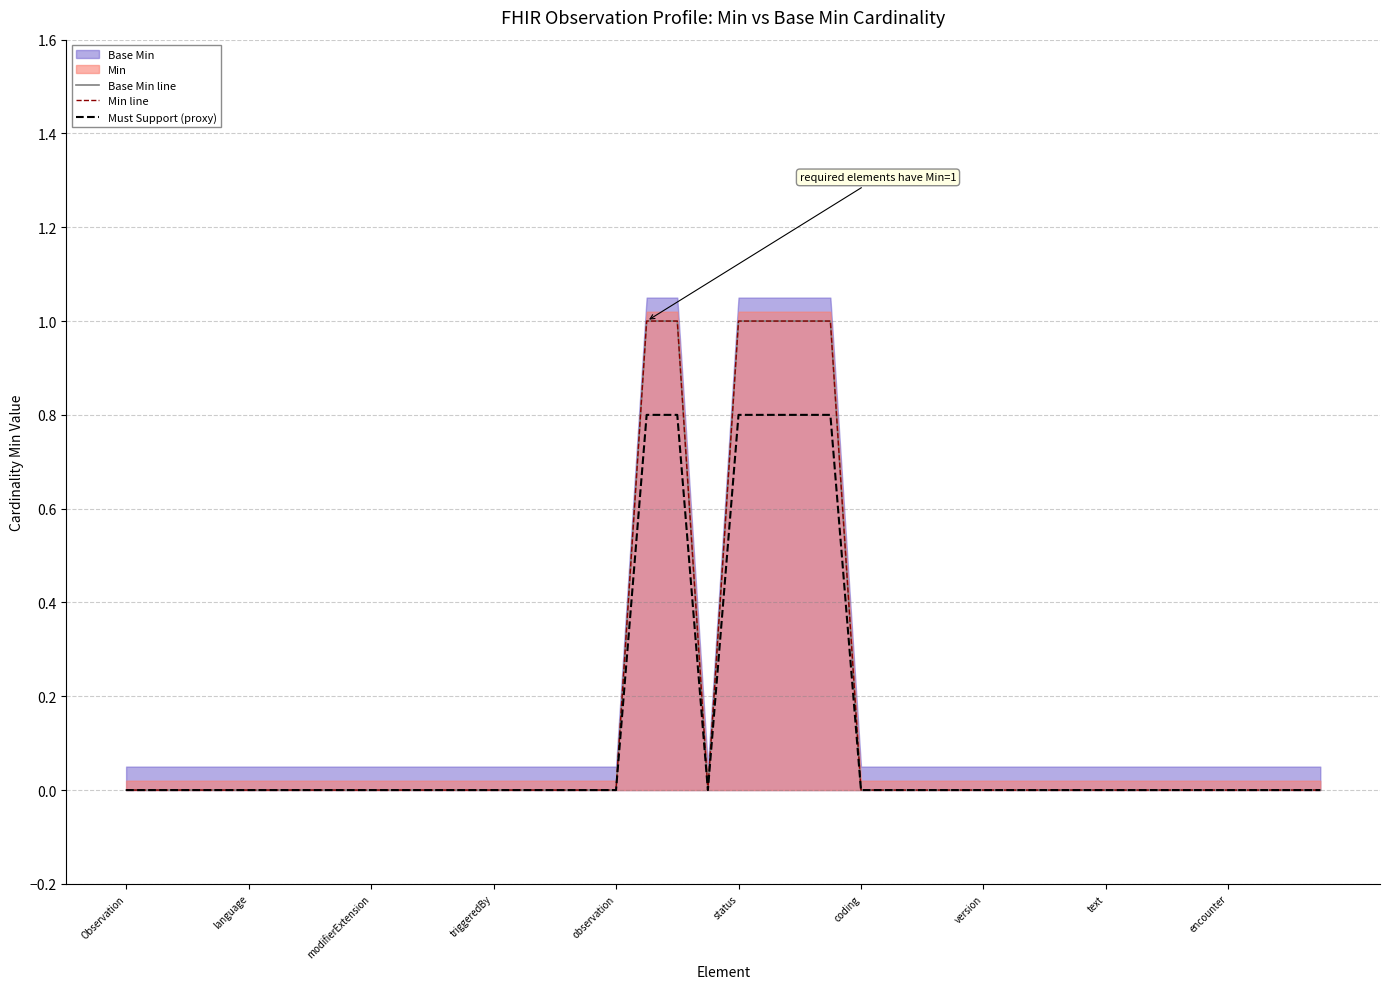

Which category has the highest value in the Must Support (proxy) series?

17